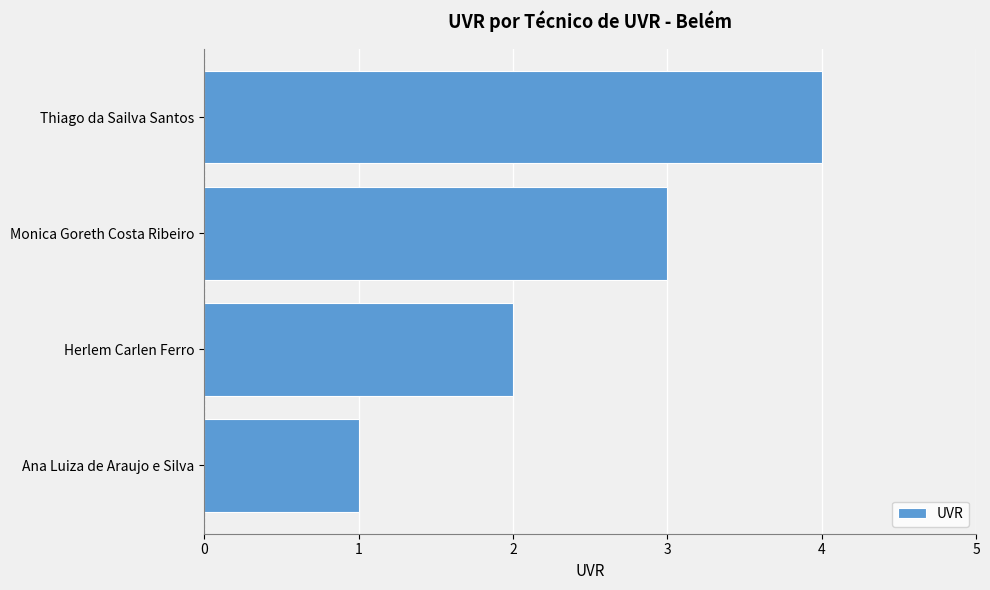

Count the values in the range 2 to 4.

3